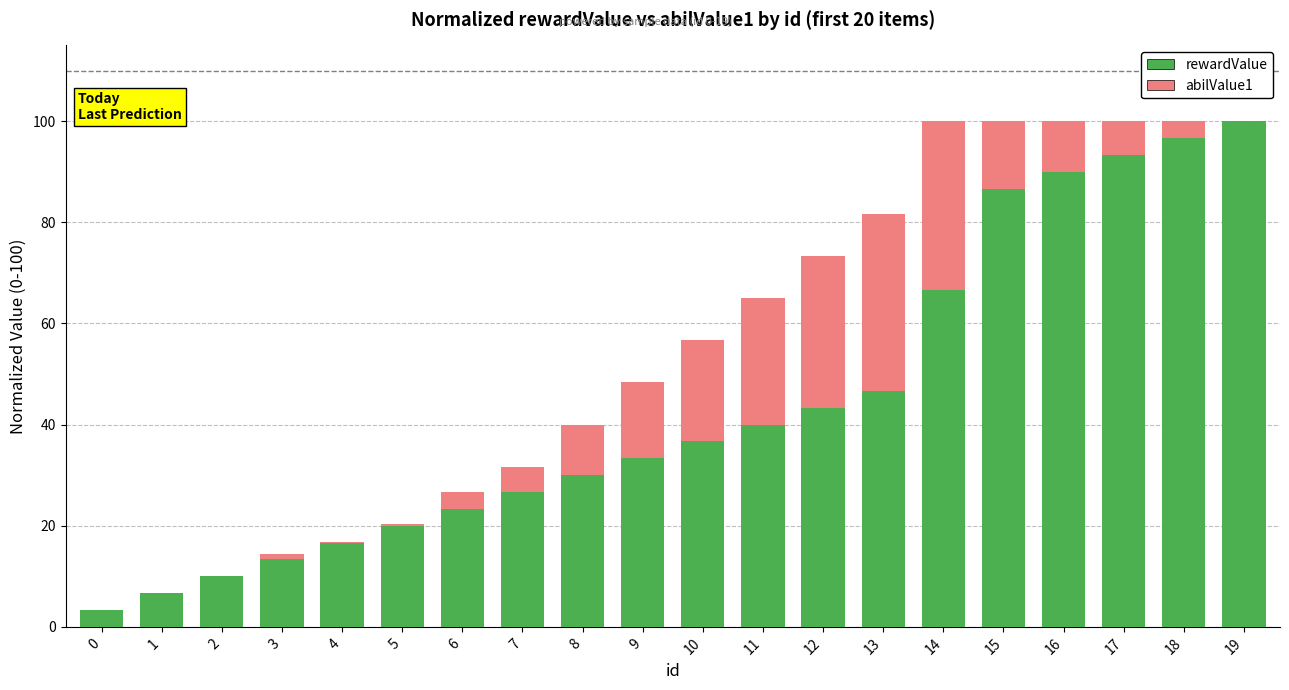

What is the total value across all series at 6?

26.7